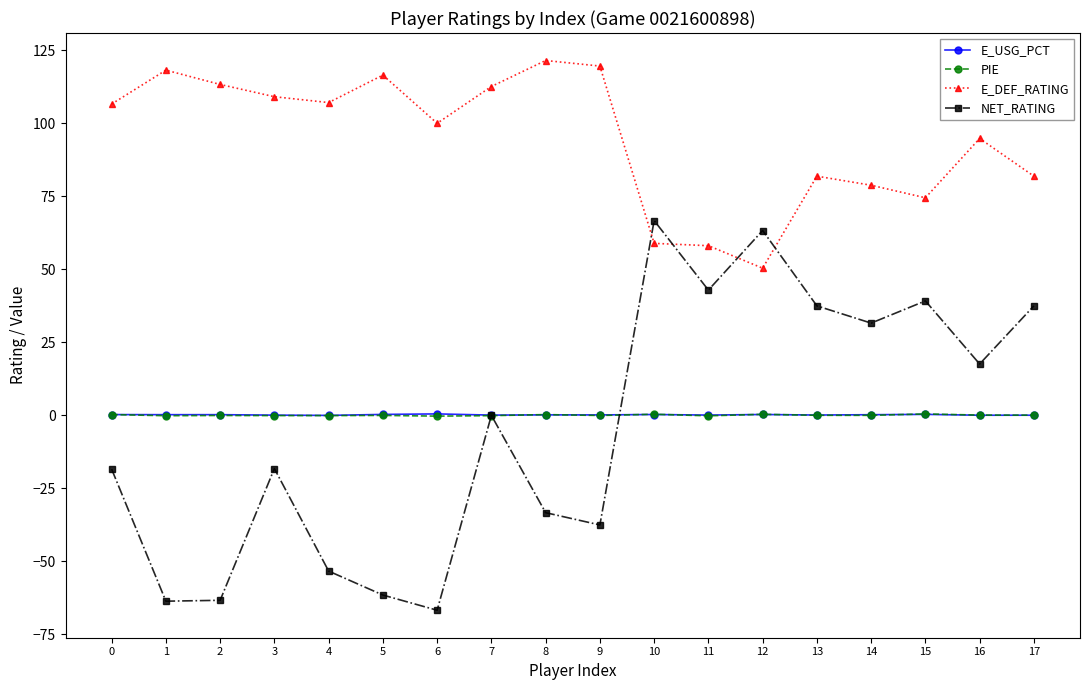

What is the lowest value of the PIE series?

-0.2